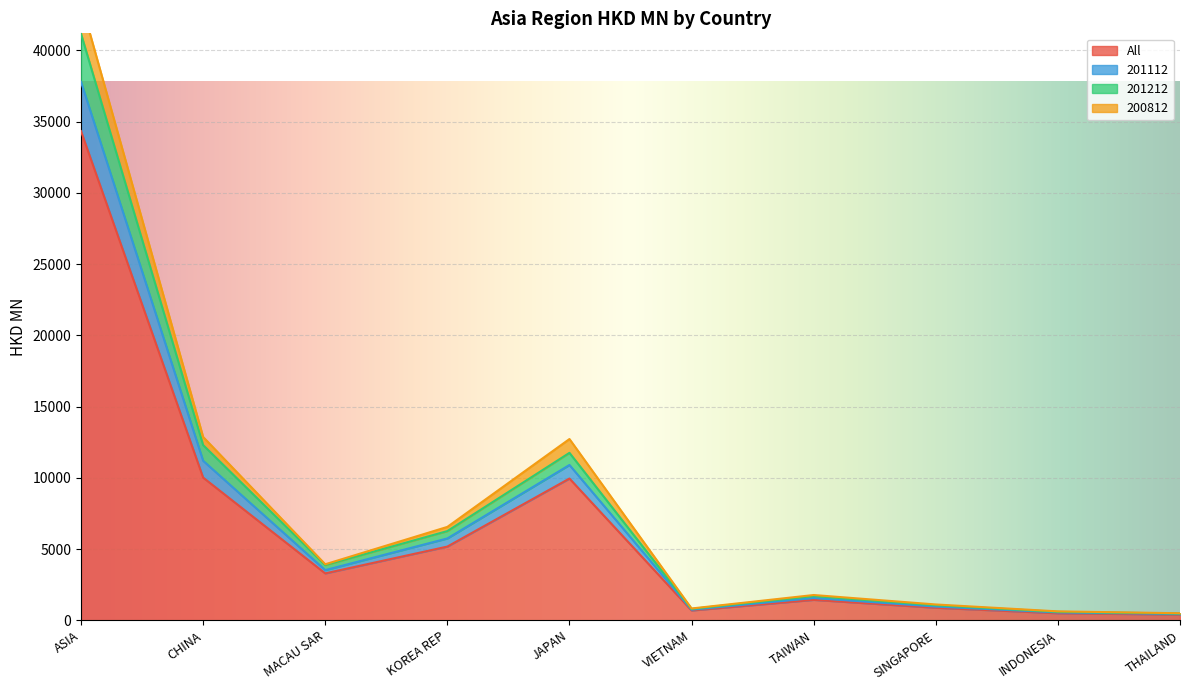

At which category does the chart reach its minimum across all series?

THAILAND